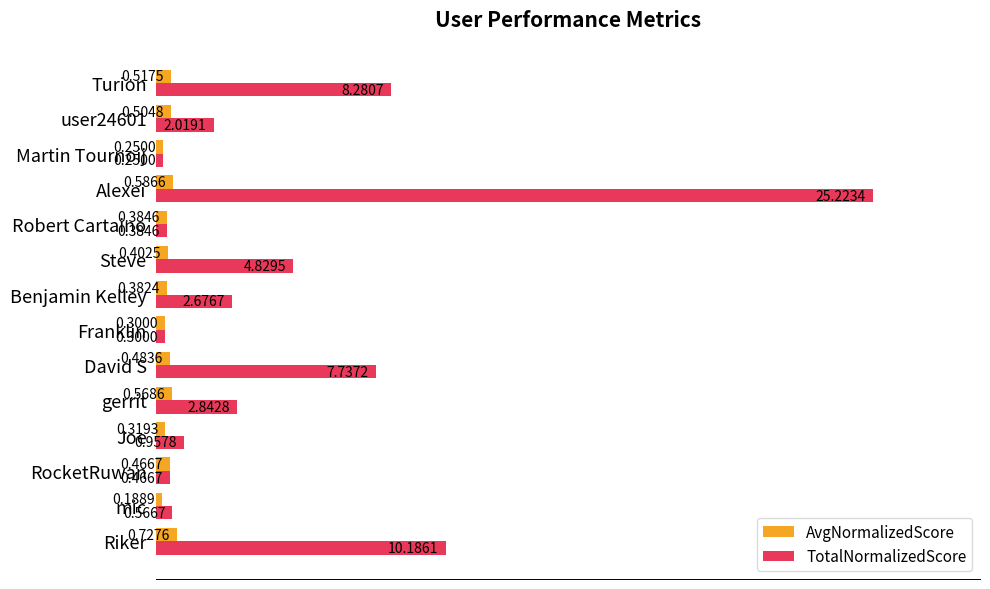

What are all the series names shown in the legend?

AvgNormalizedScore, TotalNormalizedScore